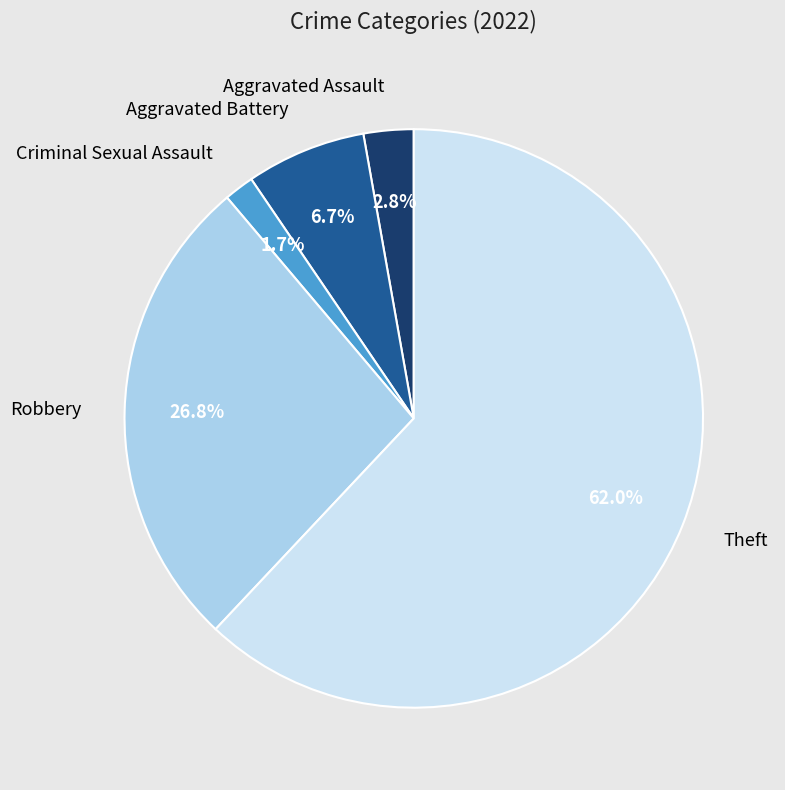

Is there a majority slice in this chart?

Yes